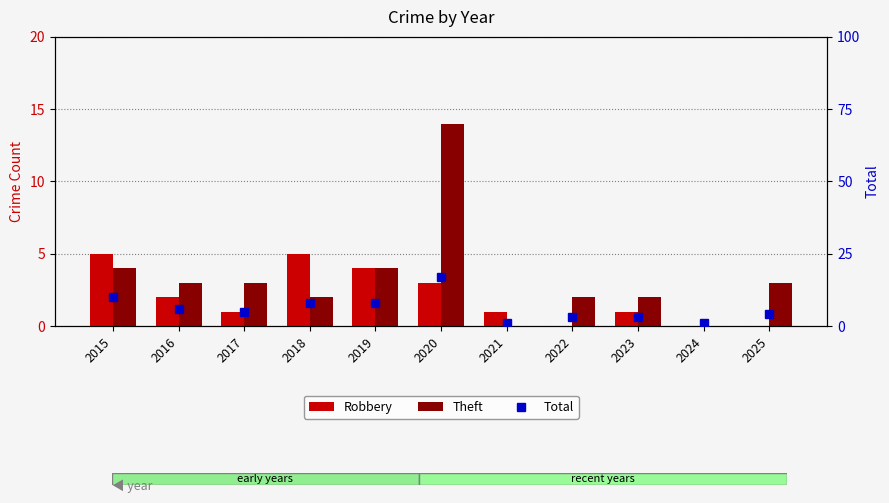

Which series changed the most between 2021 and 2025?

Theft